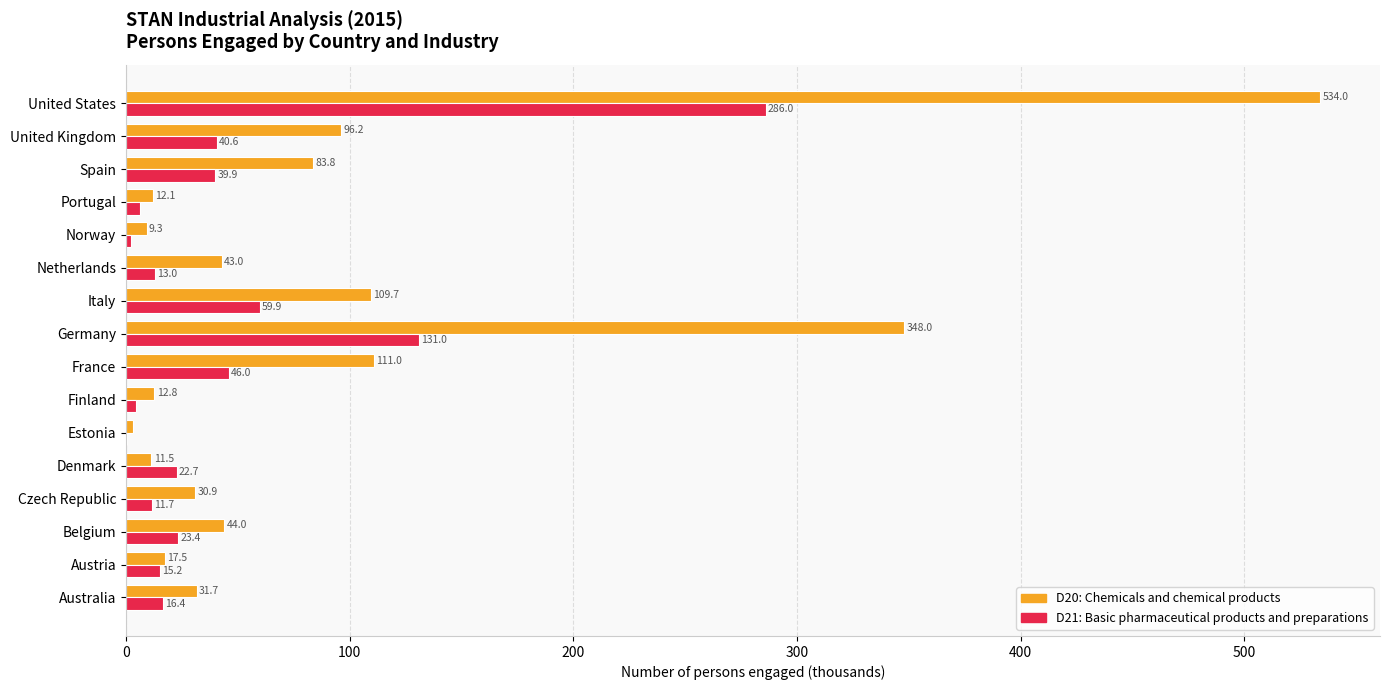

At which category is the sum across all series the highest?

United States